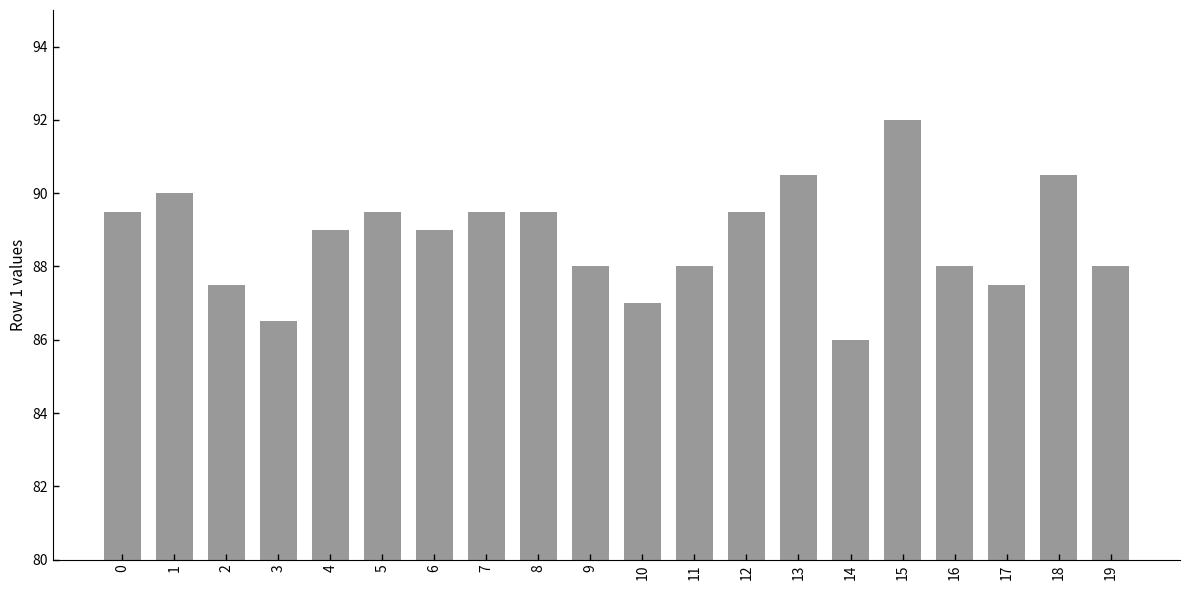

The chart shows a value of 133.8 at 7. True or false?

False